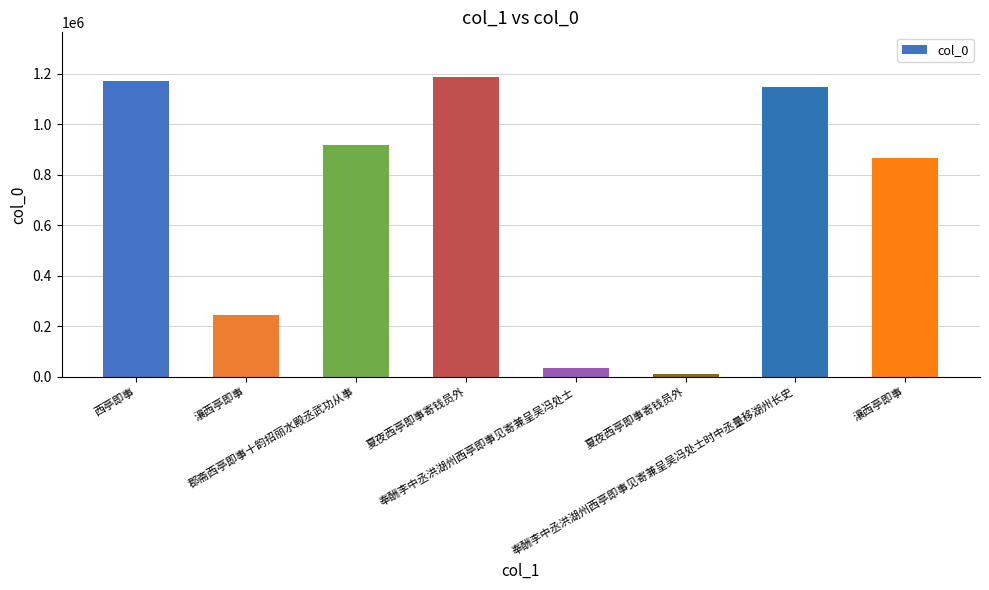

What value does the data have at 夏夜西亭即事寄钱员外, to the nearest 100?

1185300